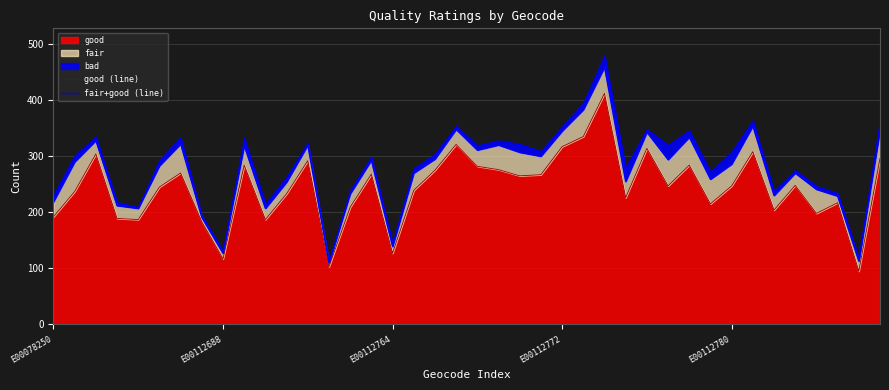

Which category has the highest value in the fair+good (line) series?

26